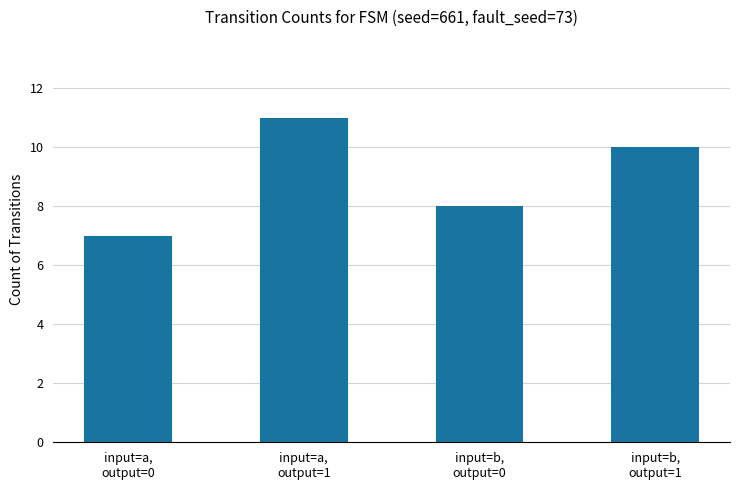

What is the greatest value displayed?

11